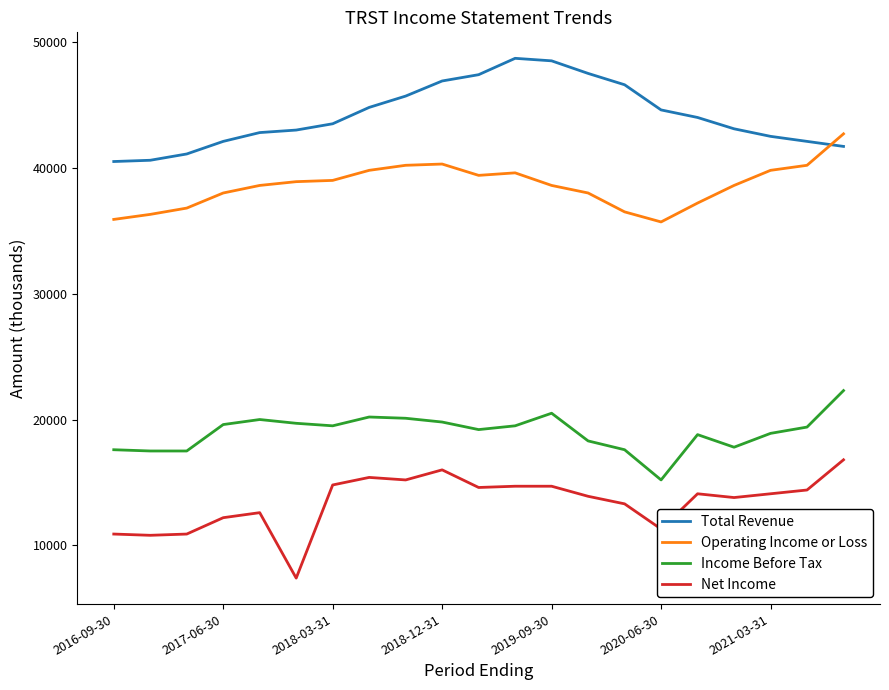

List the series in order of their peak value, highest first.

Total Revenue, Operating Income or Loss, Income Before Tax, Net Income